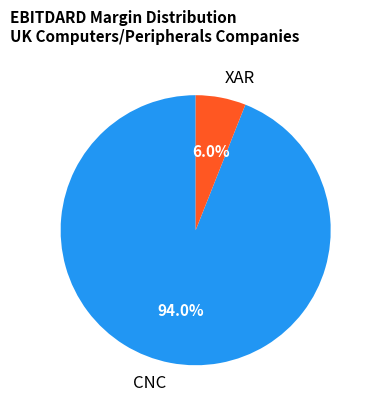

How many slices are in this pie chart?

2